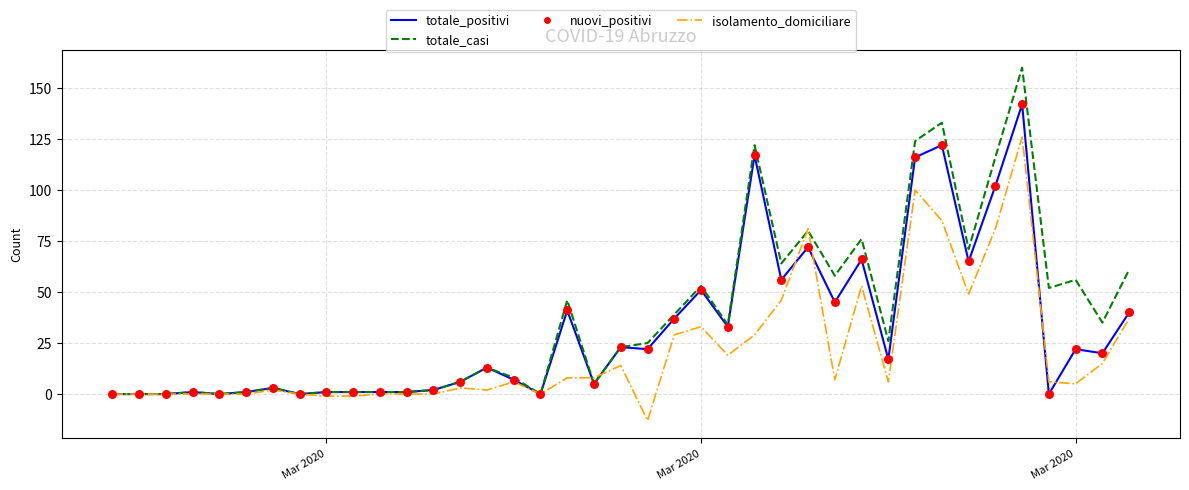

Which series has the largest total across all categories?

totale_casi